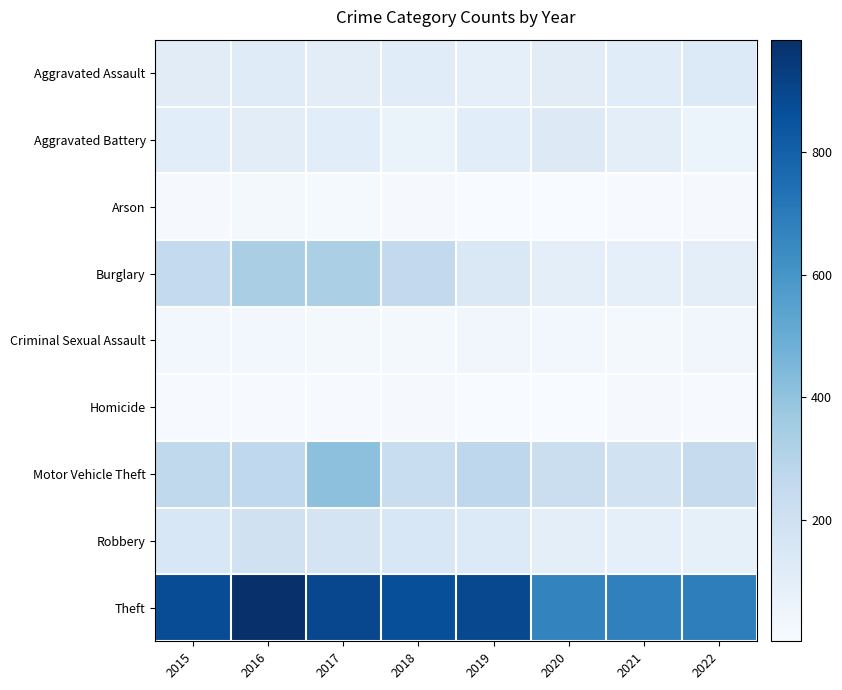

Which category has the lowest value across all series?

2020